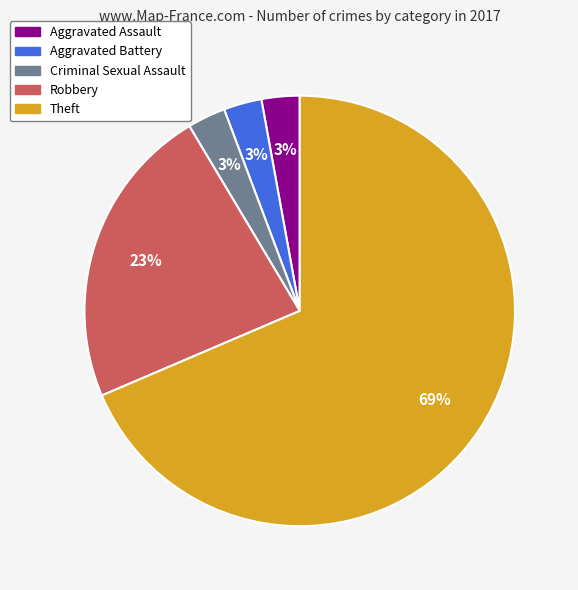

Is it true that Theft is 75% of the pie?

False